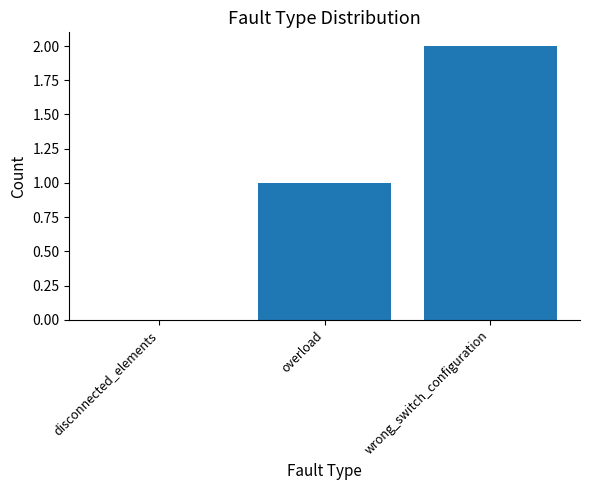

Which label corresponds to the largest value in the chart?

wrong_switch_configuration